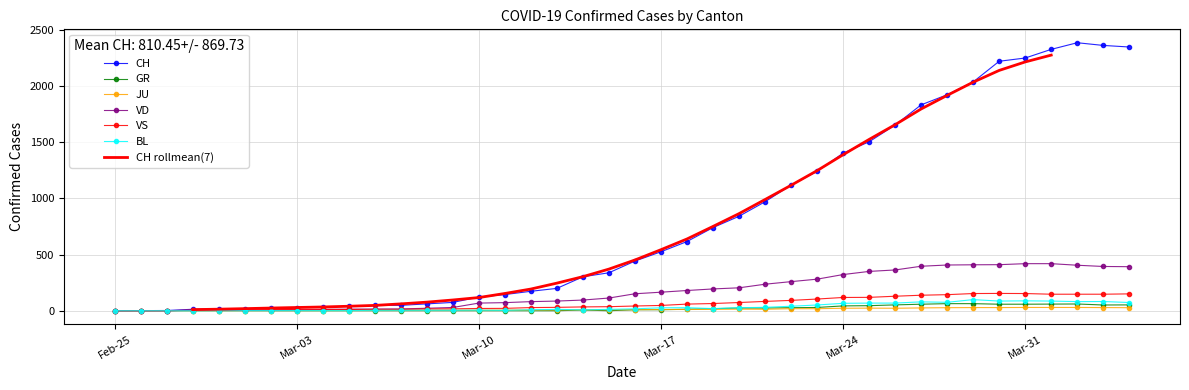

What is the maximum value for VD?

419